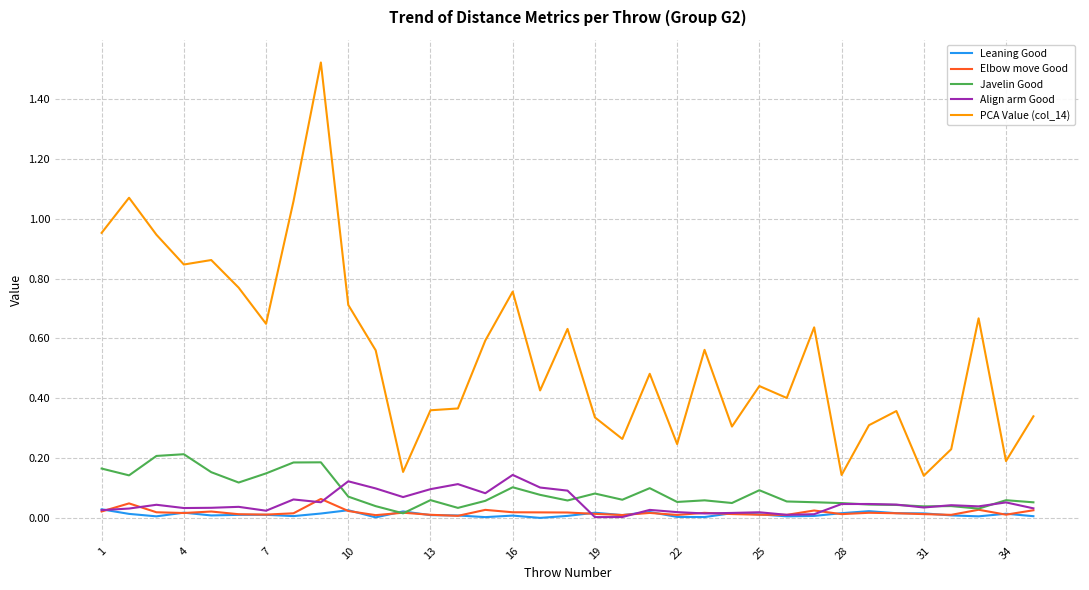

True or false: PCA Value (col_14) and Elbow move Good intersect in this chart.

False